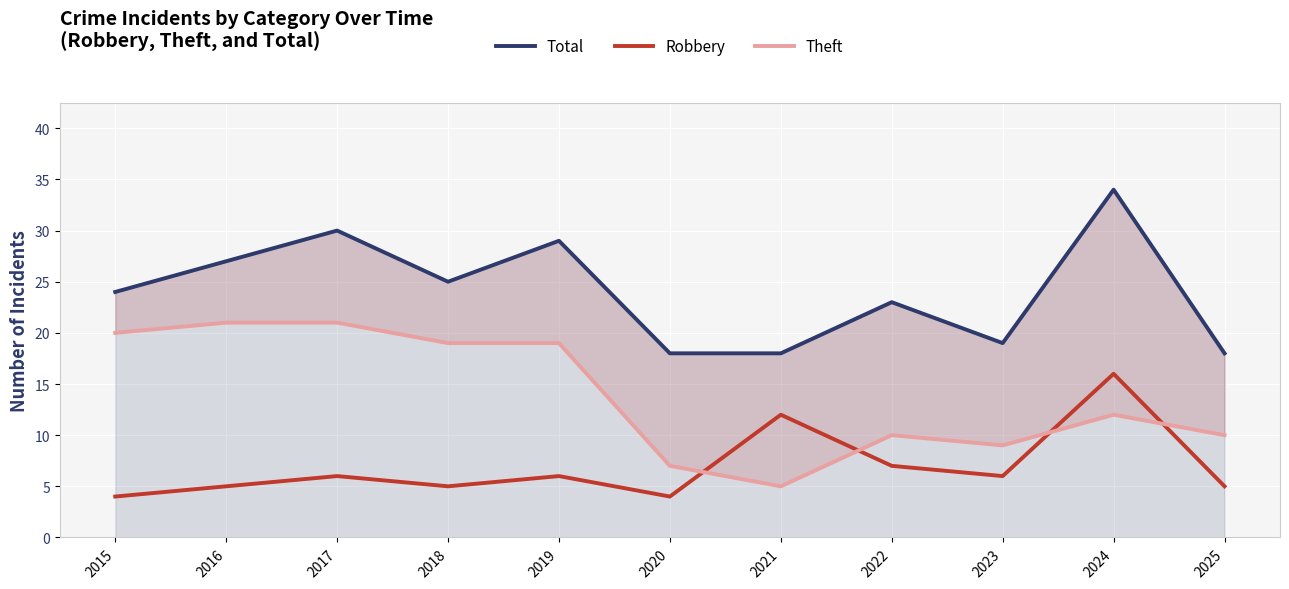

What is the value of the Theft point at the 7th from the left?

5